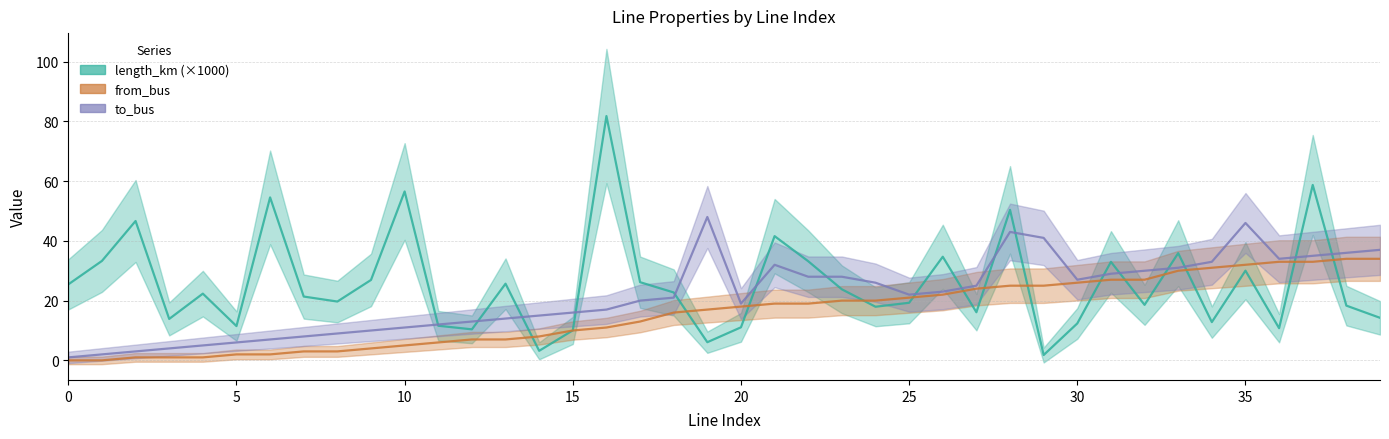

At how many categories does at least one series exceed 50?

5